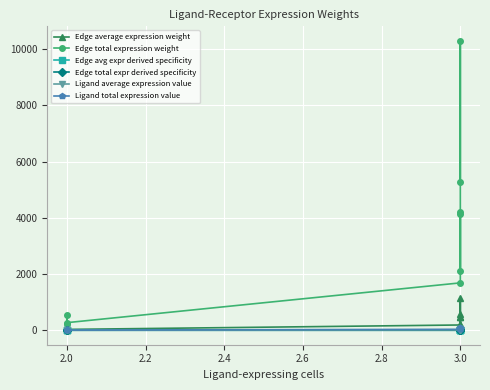

What is the highest value of the Edge avg expr derived specificity series?

0.4